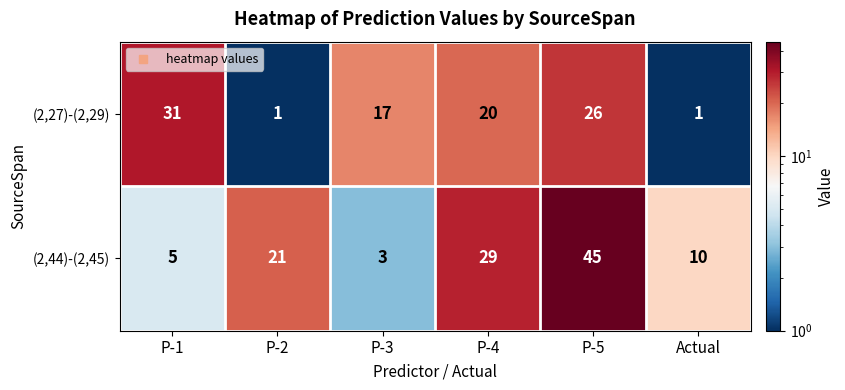

Between P-2 and P-3, which series saw the biggest shift?

(2,44)-(2,45)